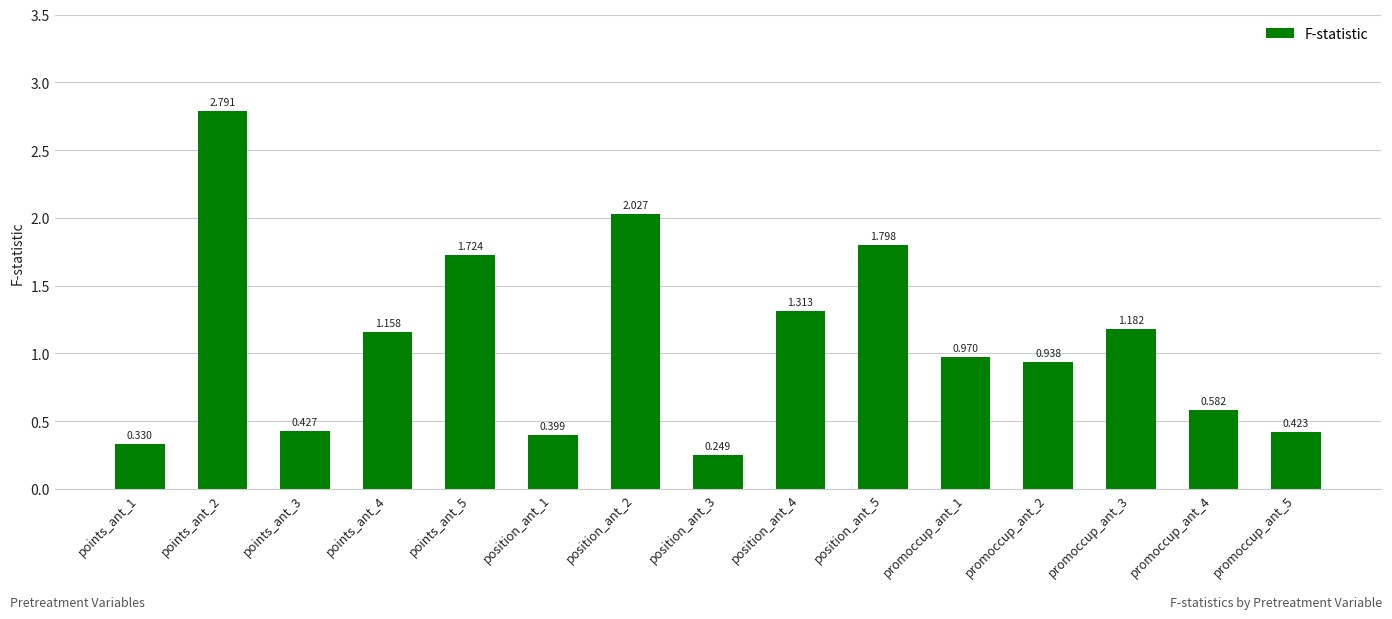

What is the difference between the maximum and second lowest values?

2.5